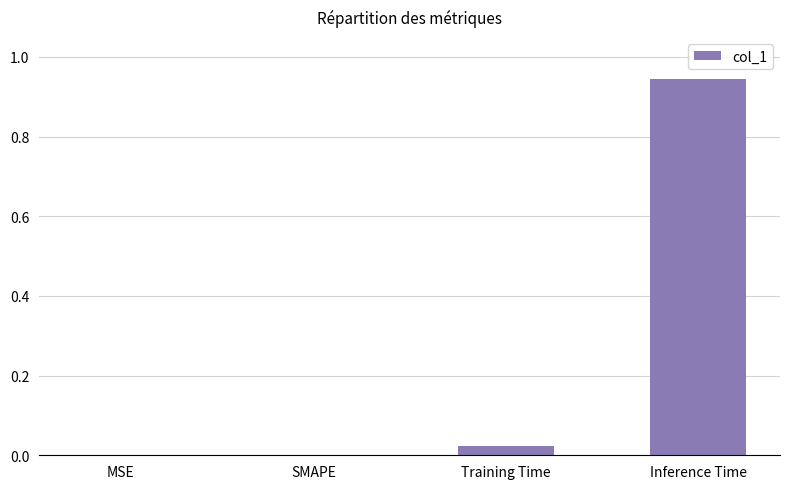

What is the change in value from Training Time to Inference Time?

+0.9